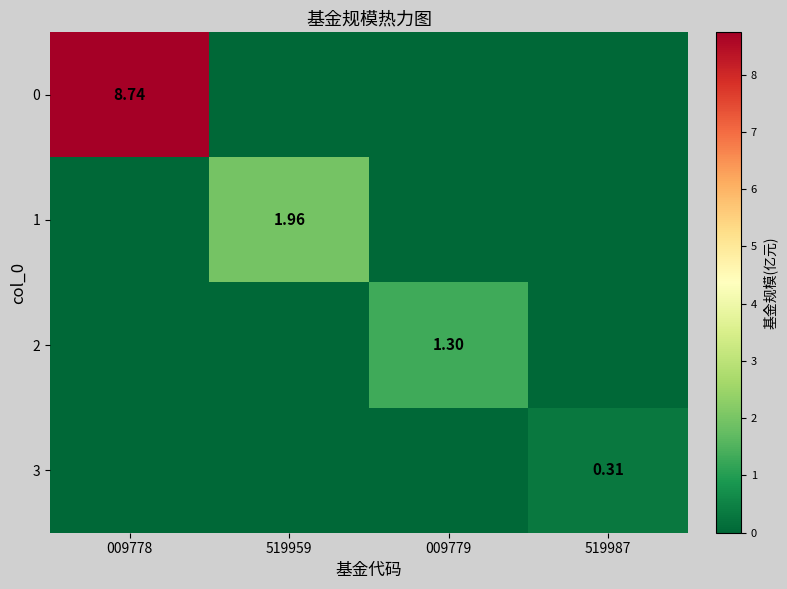

How many series are shown in this chart?

4